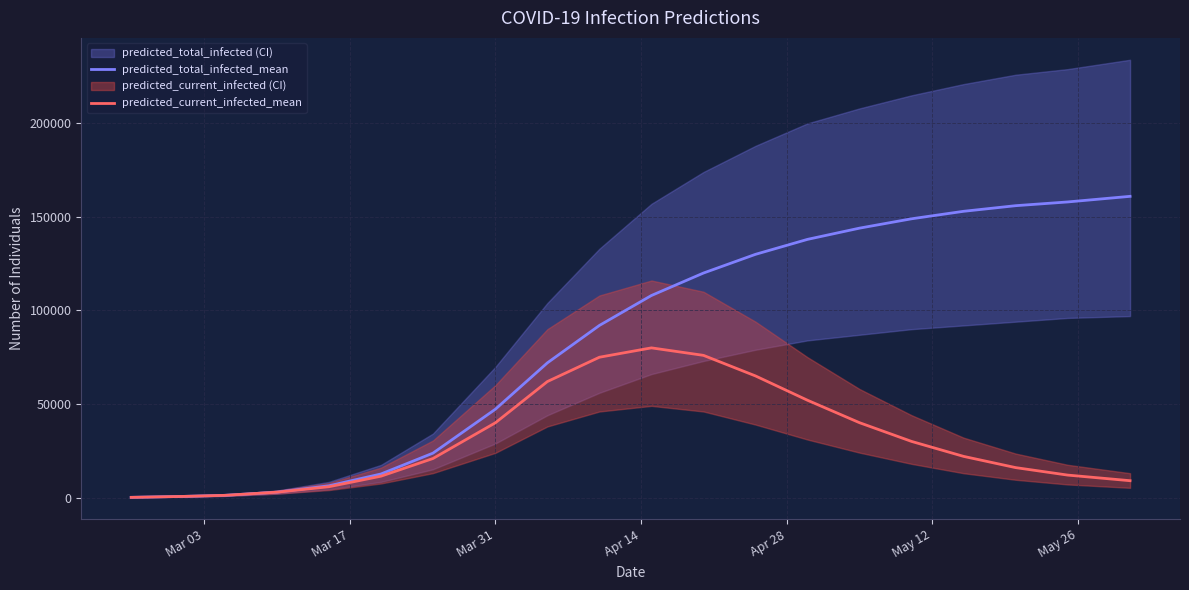

What is the highest value of the predicted_current_infected_mean series?

80000